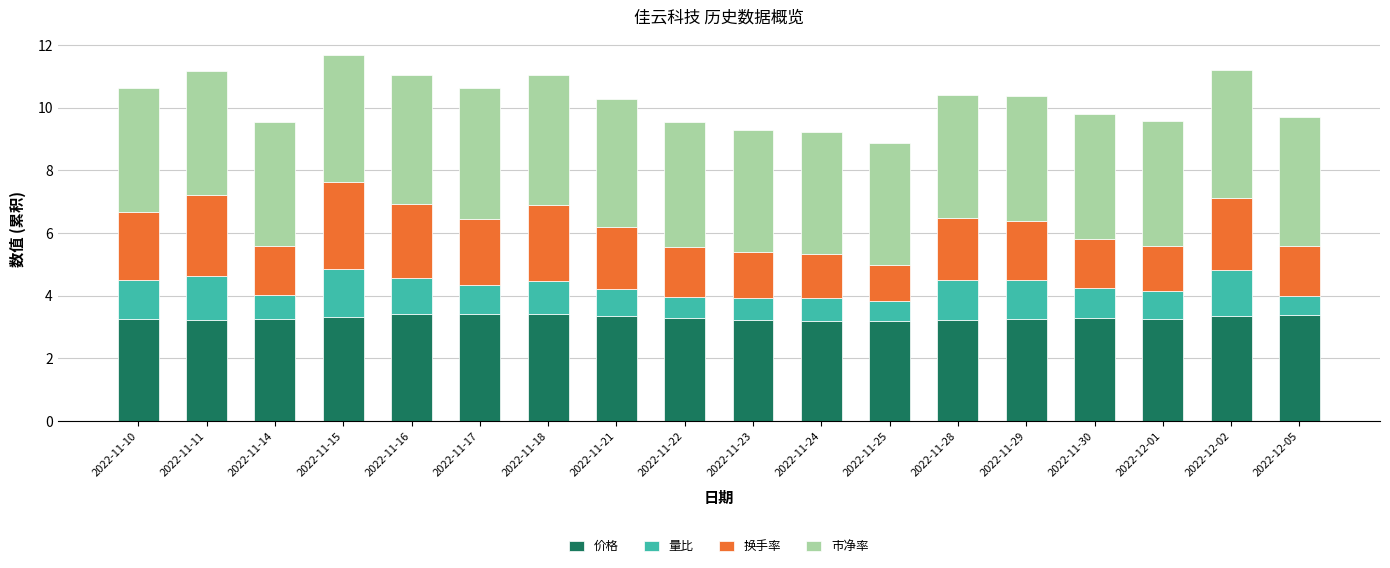

What is the total value across all series at 2022-11-25?

8.9